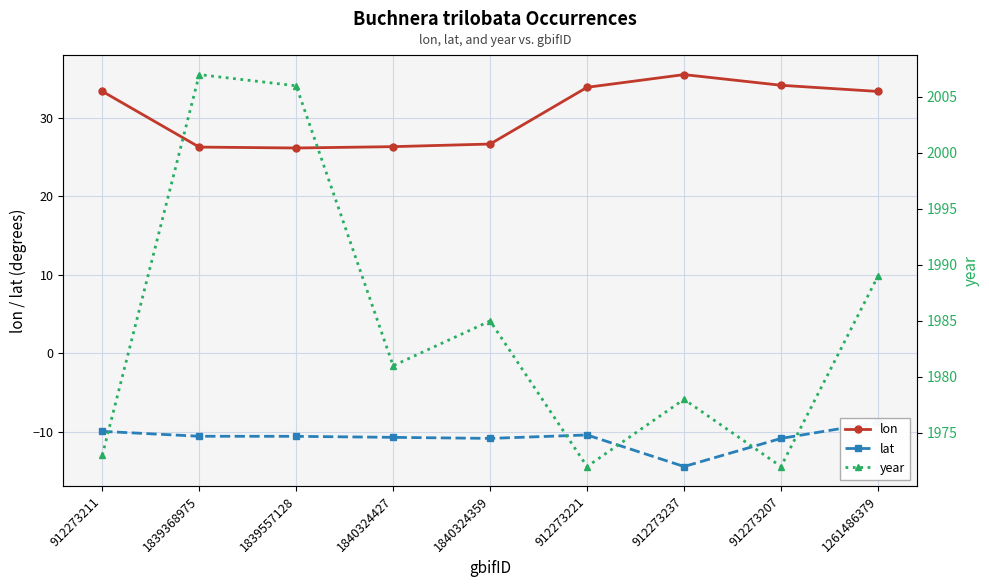

At how many categories does at least one series exceed 1670?

9